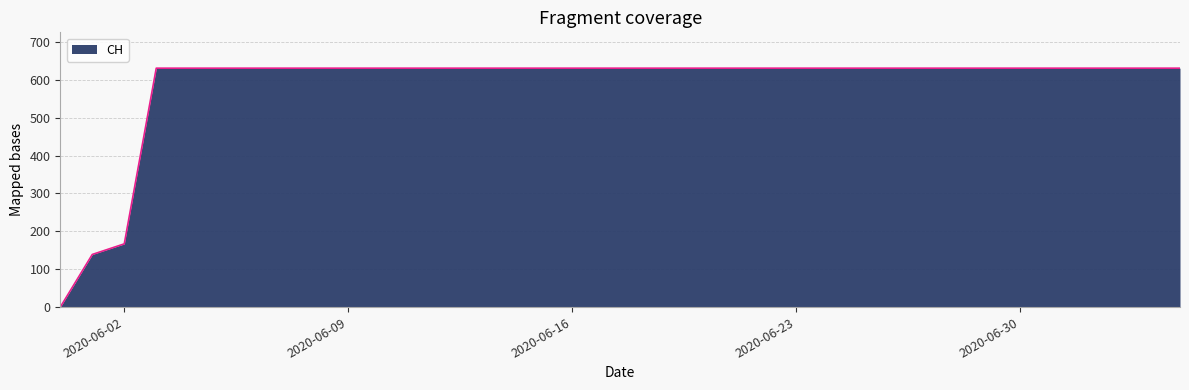

What is the greatest value displayed?

631